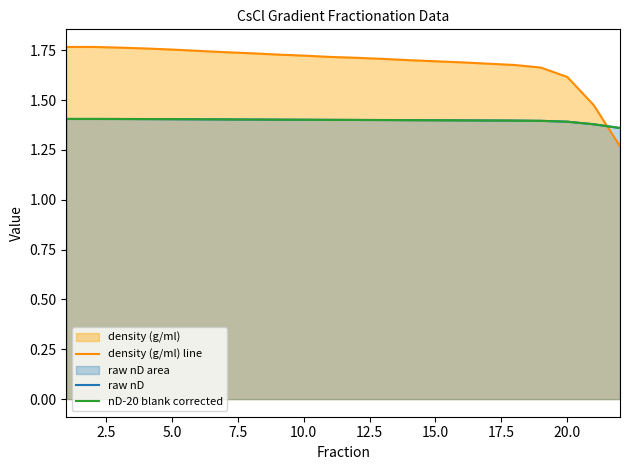

True or false: raw nD and nD-20 blank corrected intersect in this chart.

False